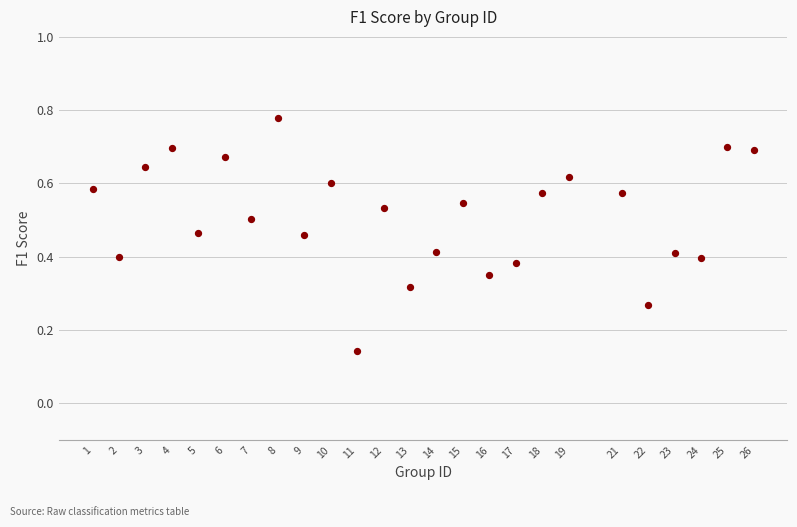

What is the range of X values (max minus min)?

25.0